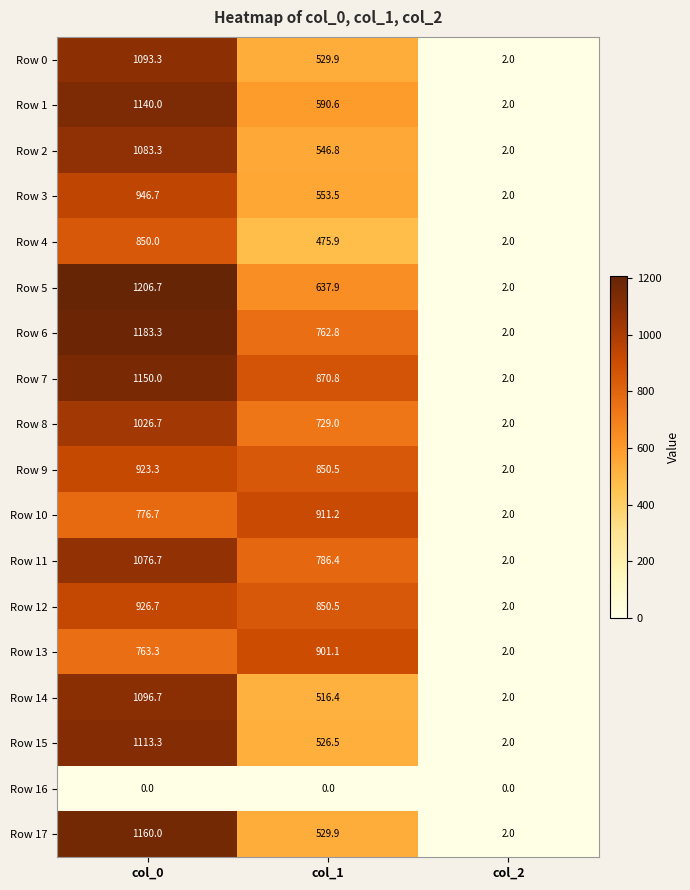

Count the number of data series in this chart.

18